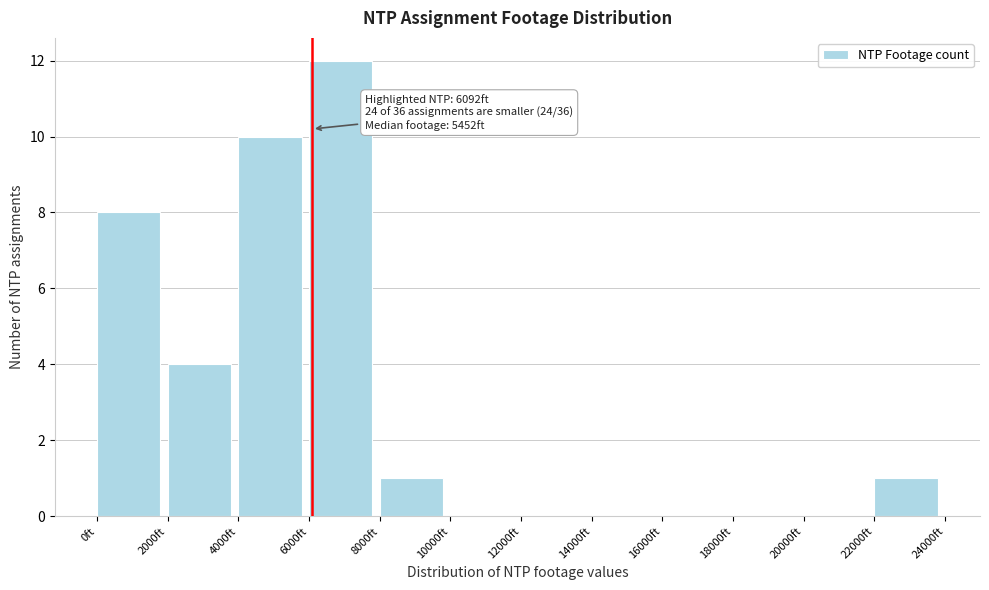

Which range on the x-axis has the tallest bar?

6000 to 8000